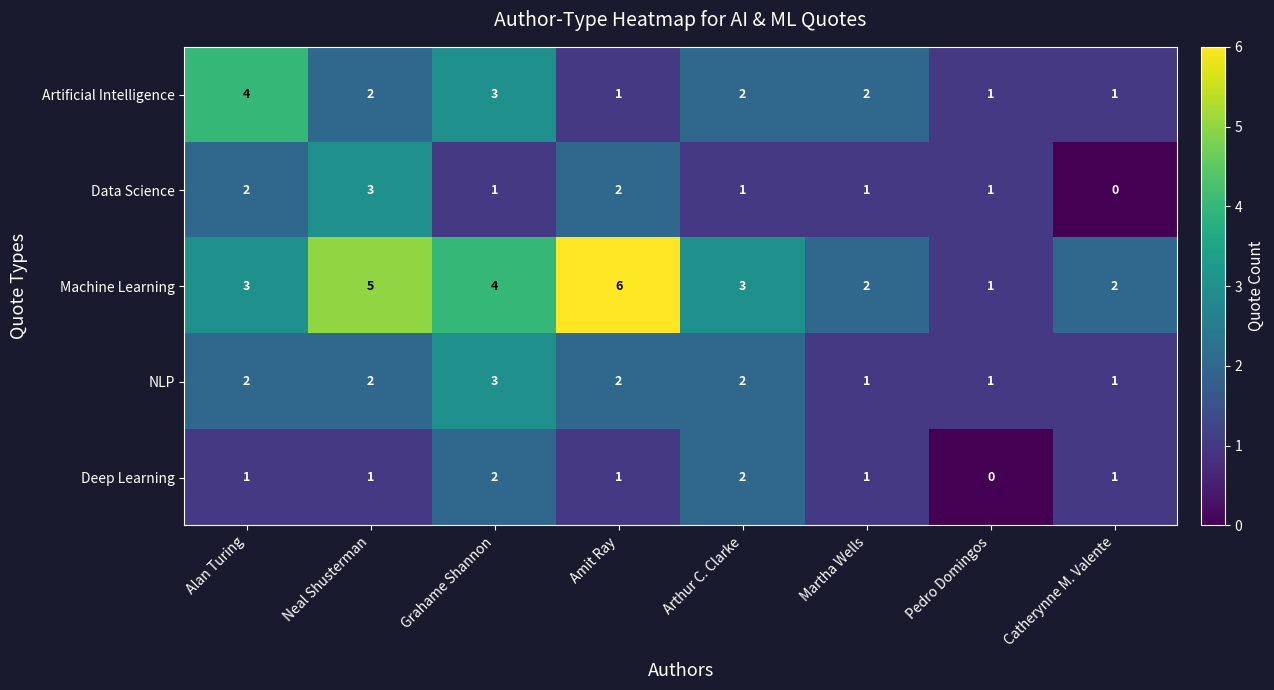

The value of NLP at Pedro Domingos is 1. True or false?

True